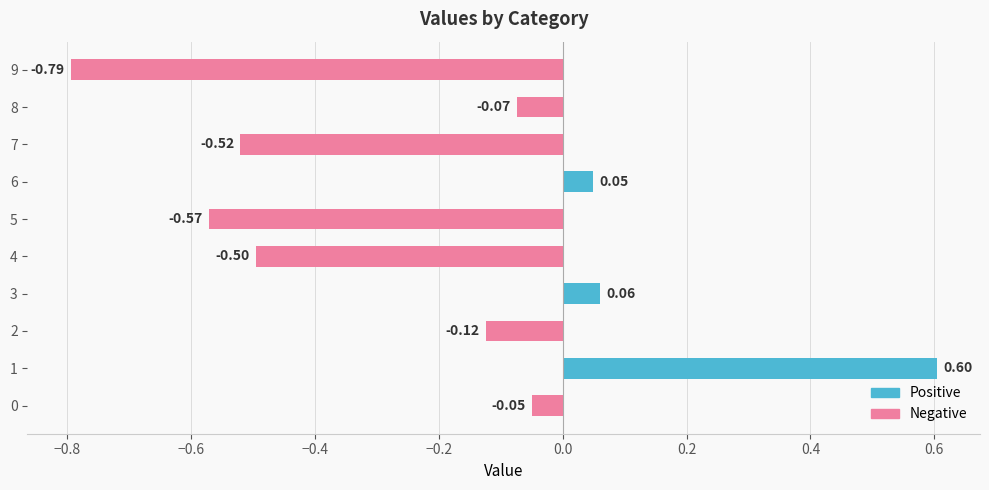

How many values in Positive are above zero?

3